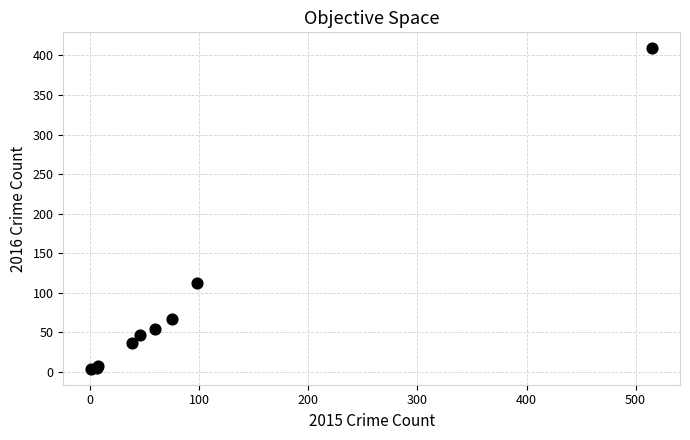

What Y value in the scatter plot is closest to 206?

112